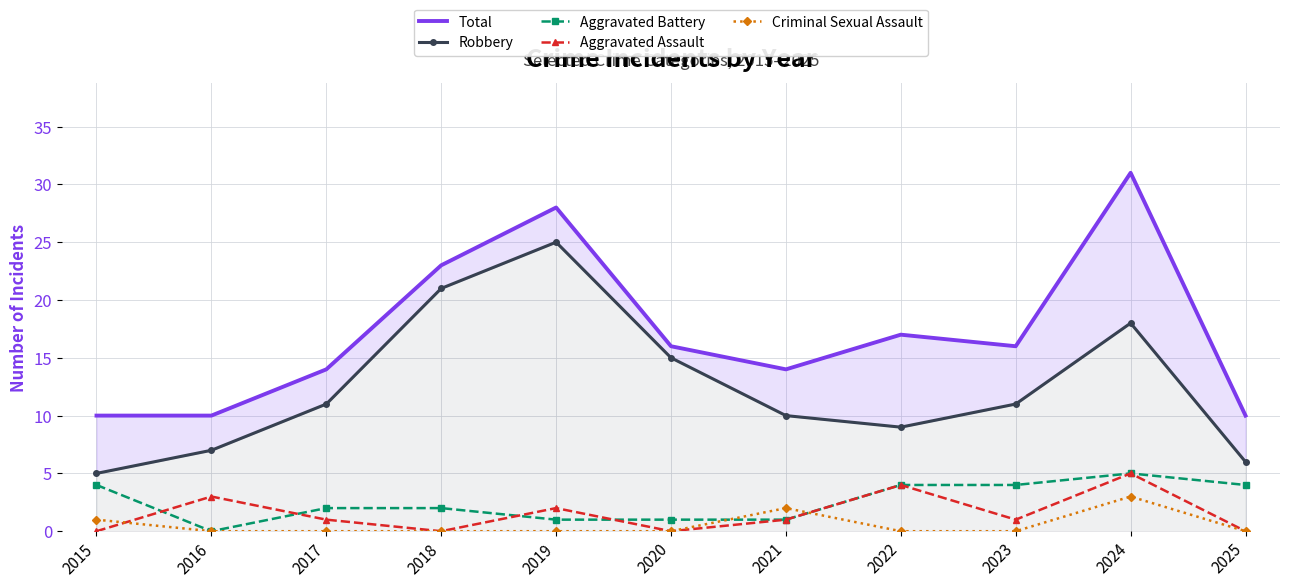

Rank the series by their maximum value, from highest to lowest.

Total, Robbery, Aggravated Battery, Aggravated Assault, Criminal Sexual Assault